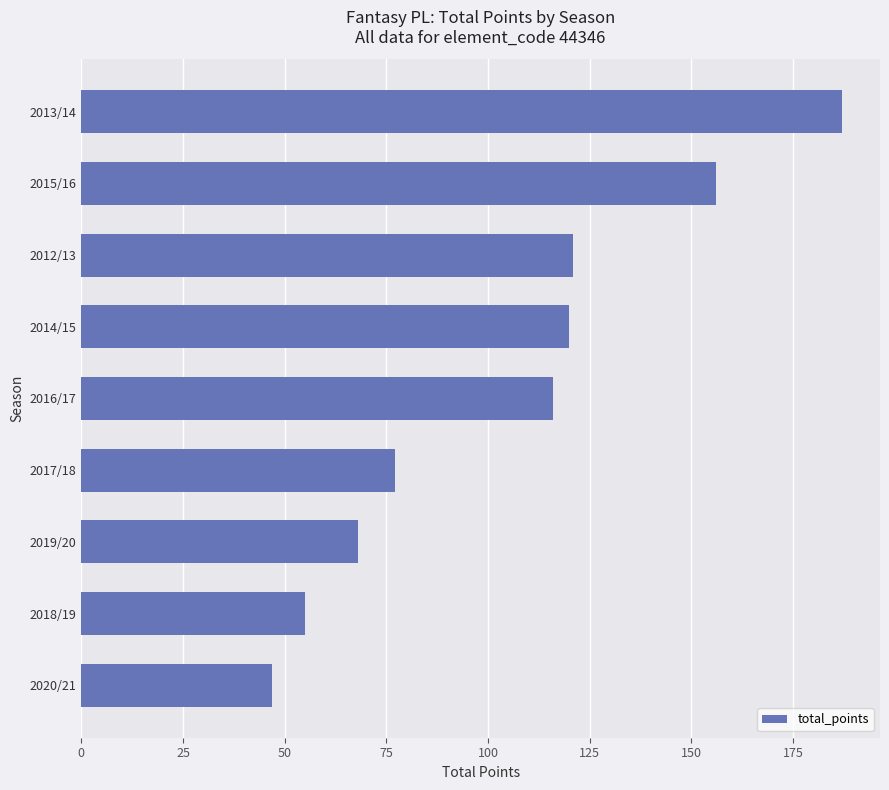

True or false: the data shows 156 at 2015/16.

True